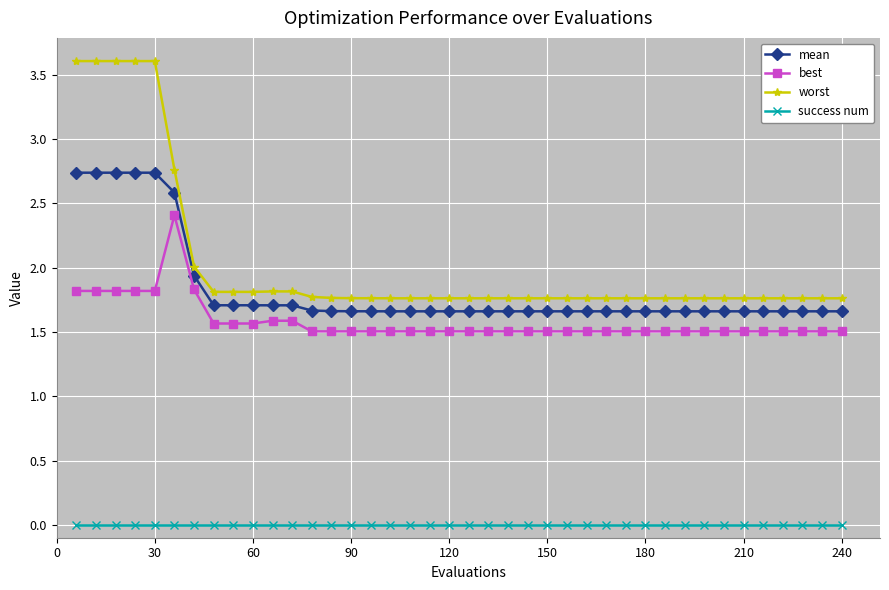

What is the difference between the maximum and second lowest values in the best series?

0.9